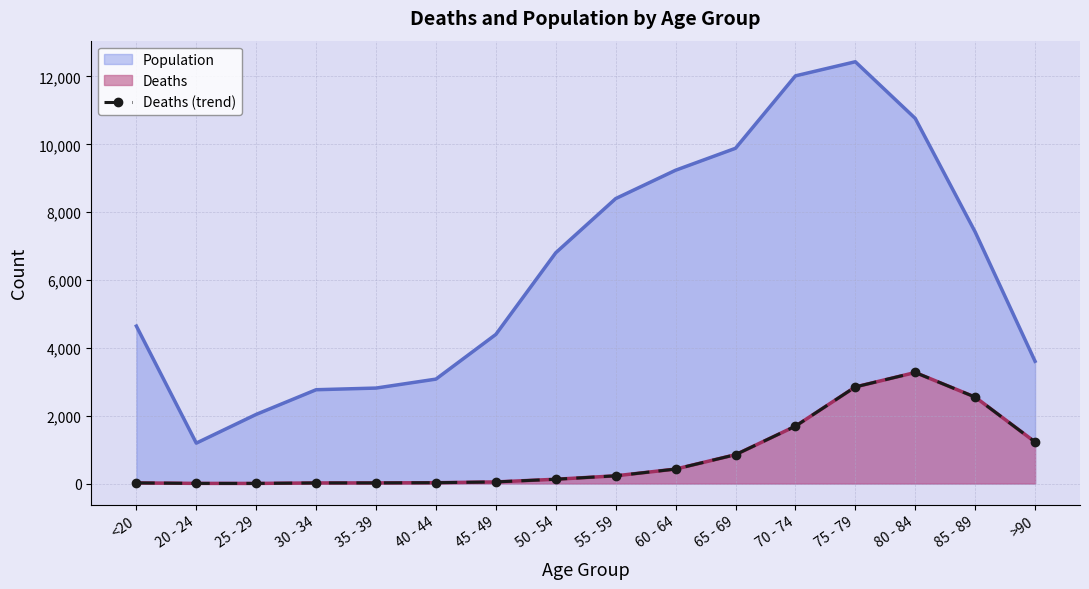

Reading left to right, transcribe all the data shown in this chart.

18	4	3	17	18	24	47	126	227	426	850	1690	2848	3273	2548	1224